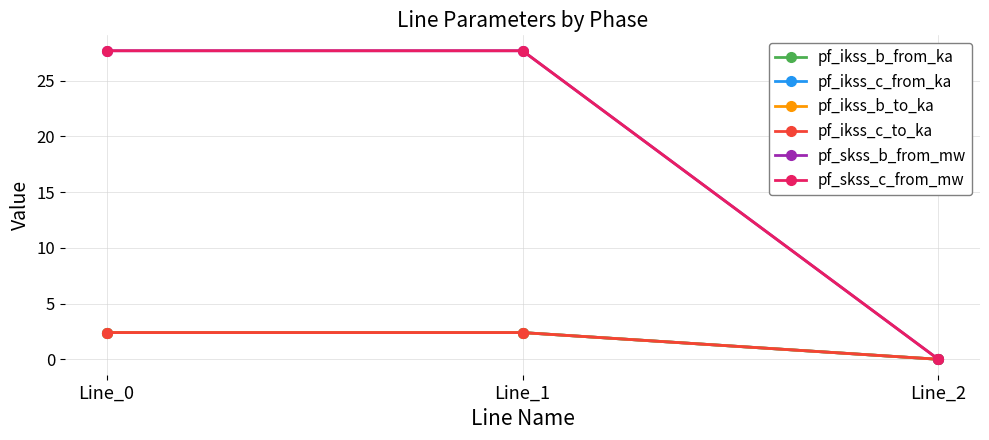

At Line_0, list the series in order from largest to smallest.

pf_skss_b_from_mw, pf_skss_c_from_mw, pf_ikss_b_from_ka, pf_ikss_c_from_ka, pf_ikss_b_to_ka, pf_ikss_c_to_ka